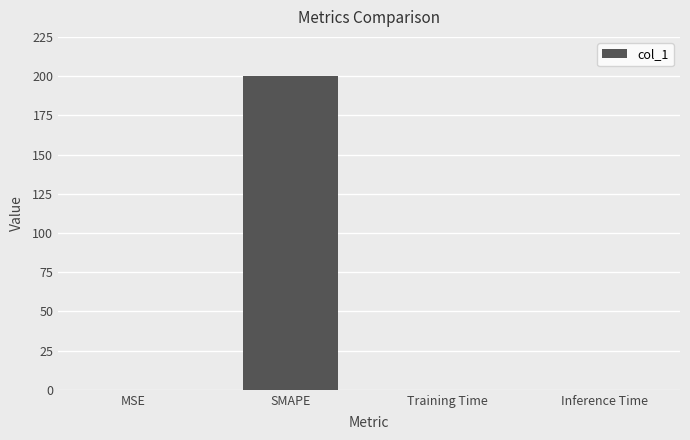

True or false: the data shows 200.0 at SMAPE.

True